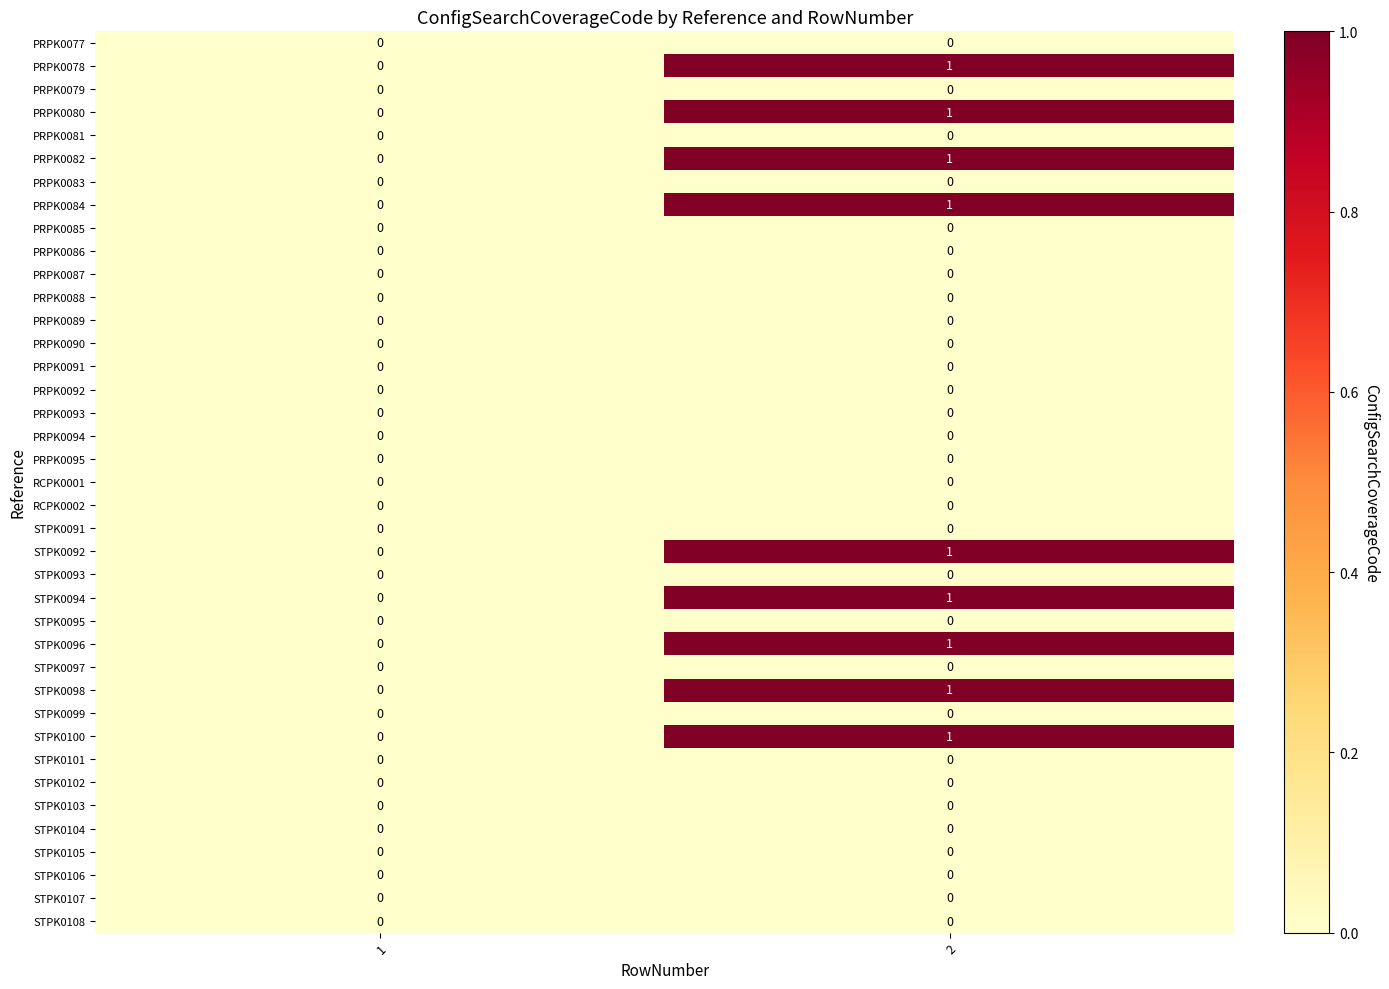

What is the total value across all series at 2?

9